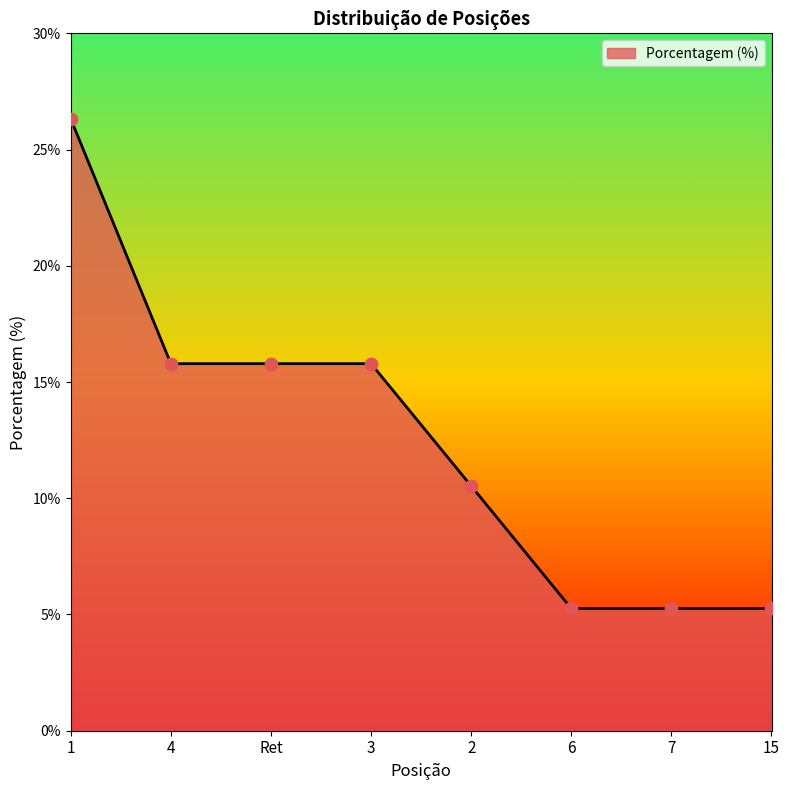

Approximately how many times larger is the value at Ret compared to 6?

3.0